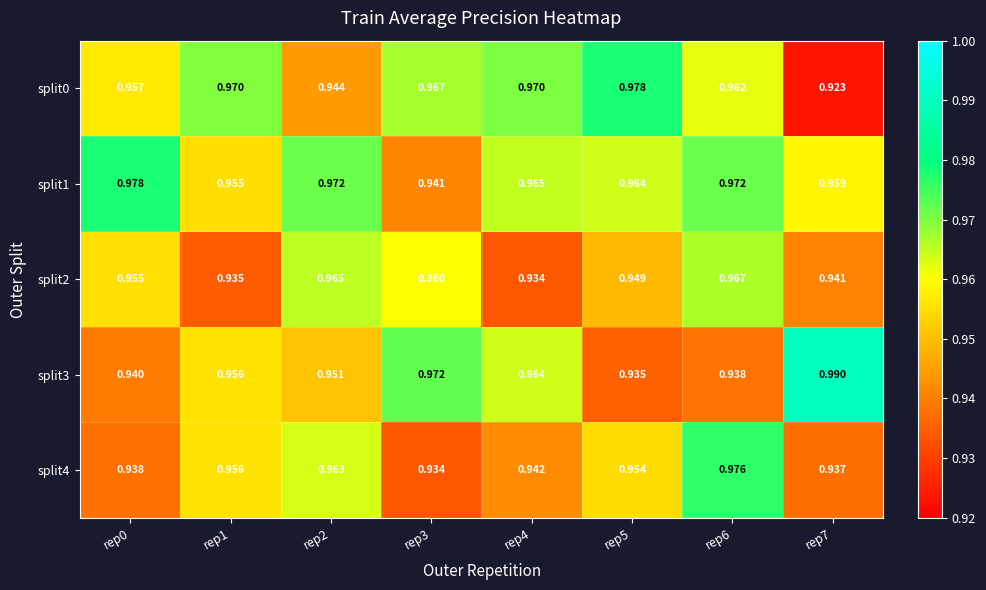

Is the value of split1 at rep2 greater than the value of split2 at rep4?

Yes